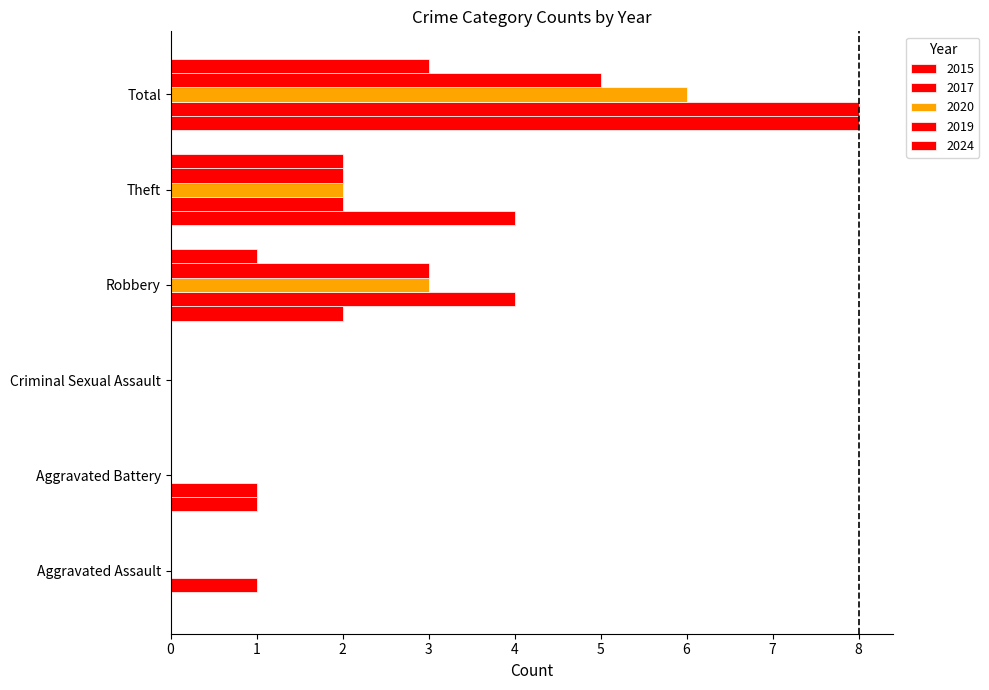

What is the label of the 2nd bar from the right?

Theft